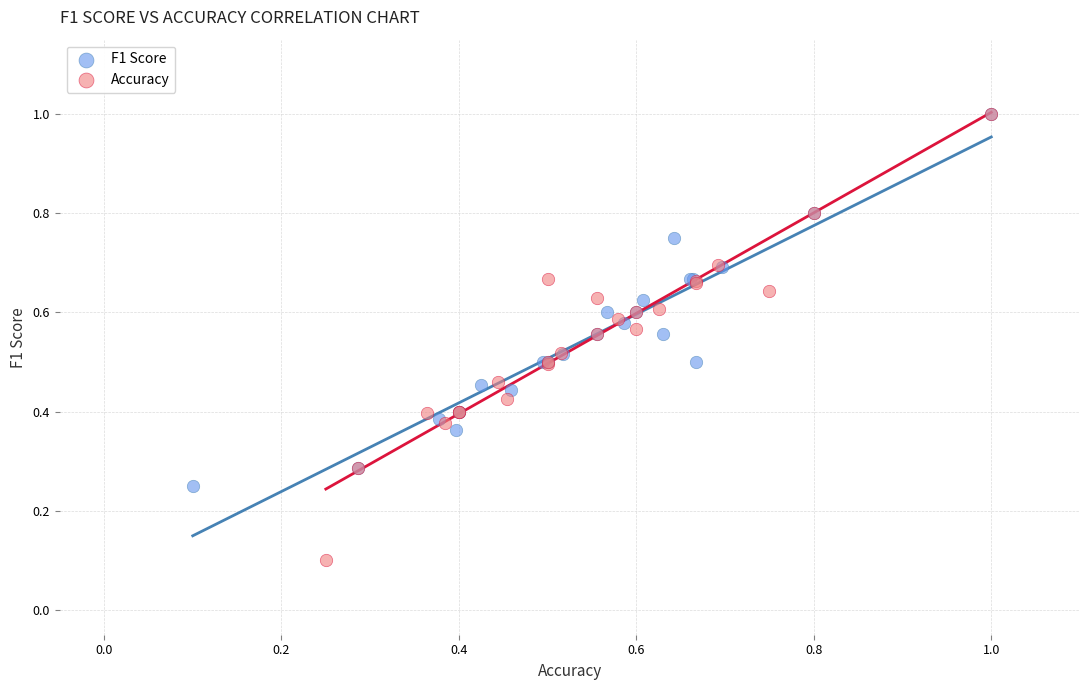

What are all the series names shown in the legend?

F1 Score, Accuracy